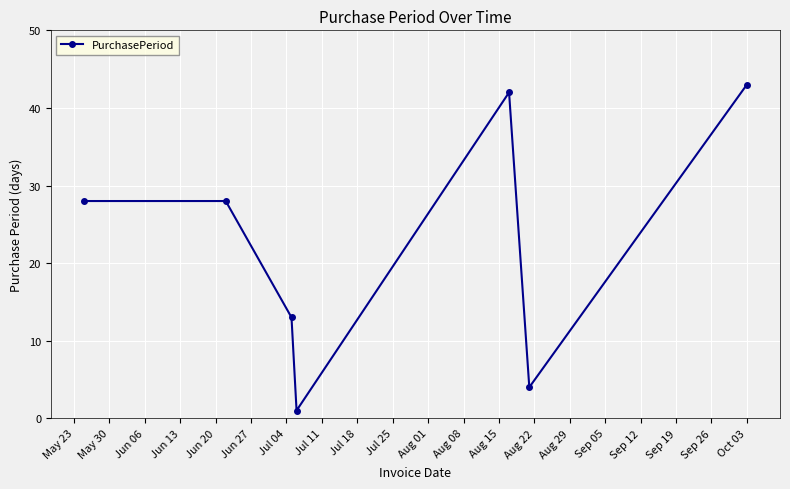

How many distinct data groups are displayed?

1